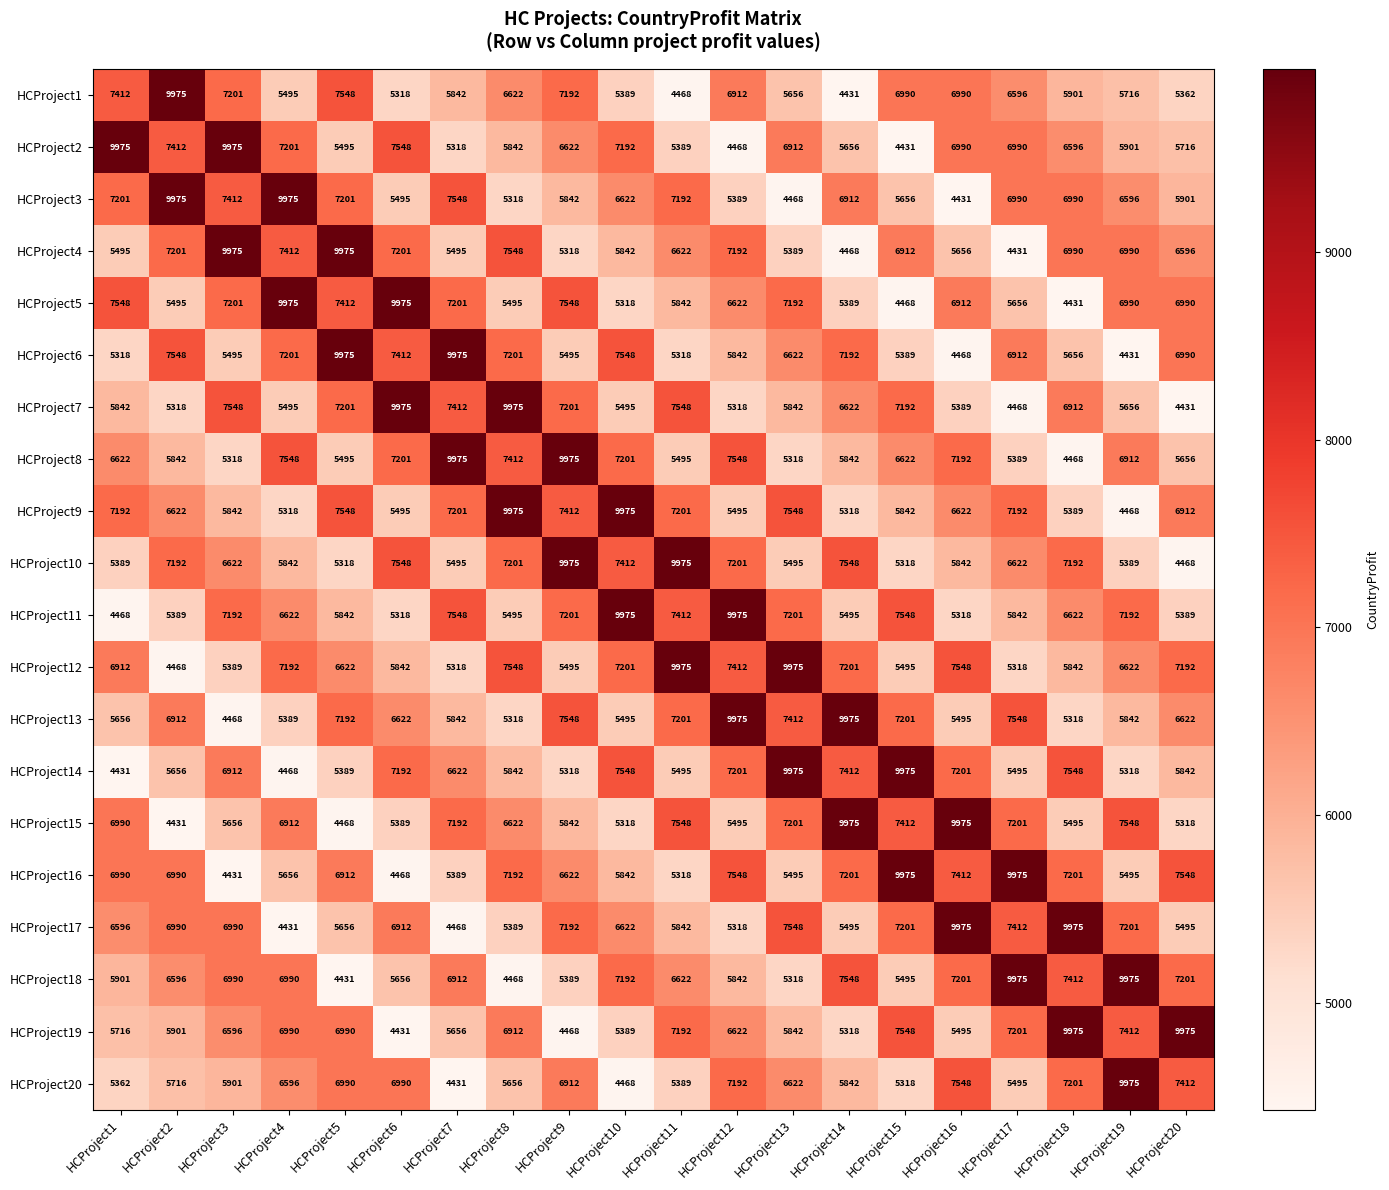

At how many categories does at least one series exceed 5851?

20